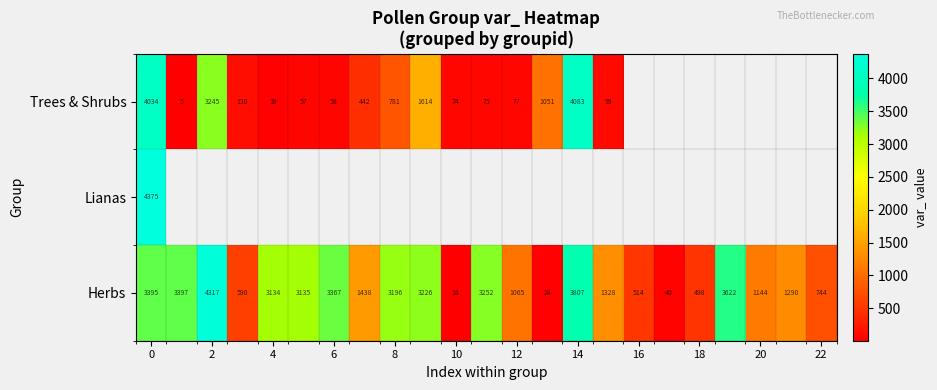

The value of Herbs at 4 is 2109.0. True or false?

False